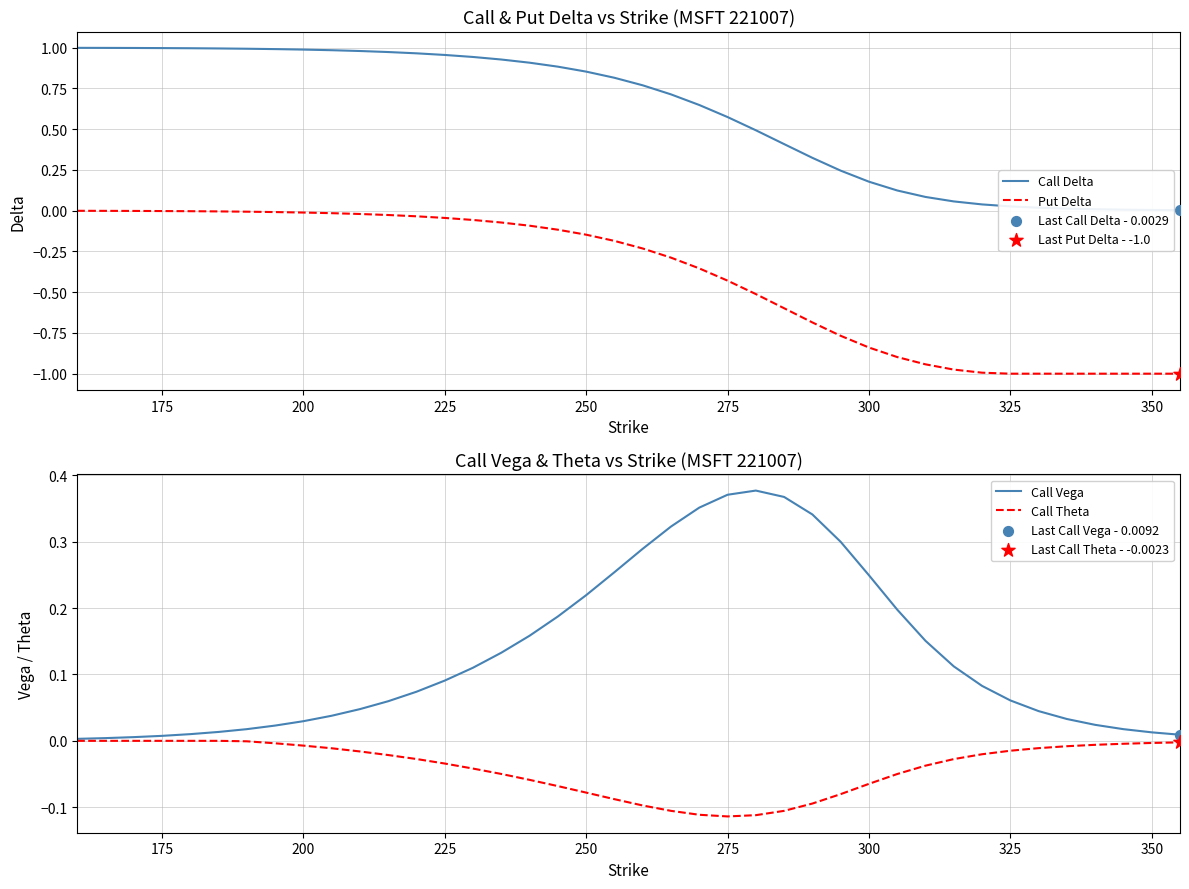

At how many categories does at least one series exceed 0?

40